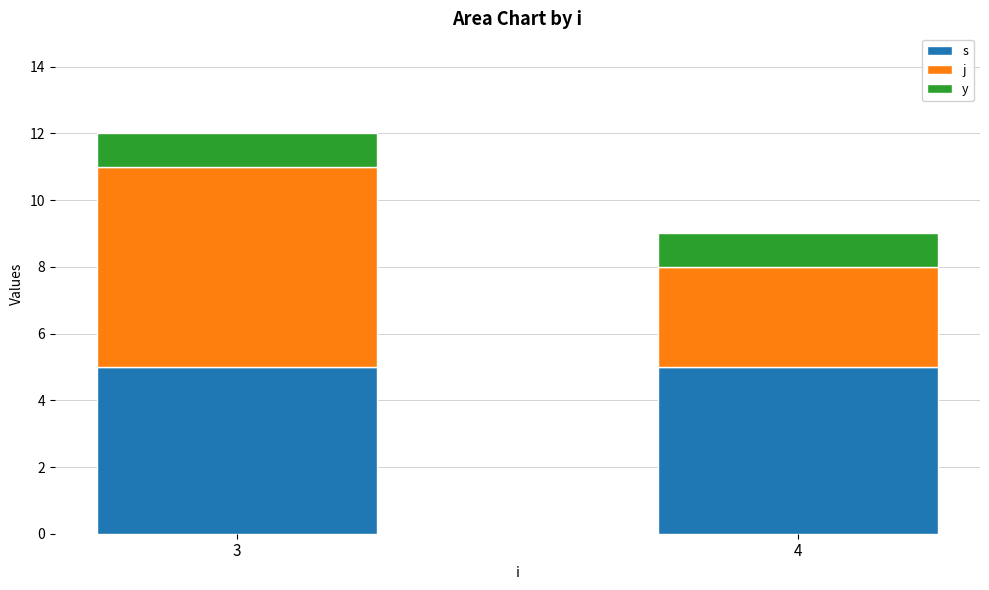

Reading left to right, what are the values for s?

5	5